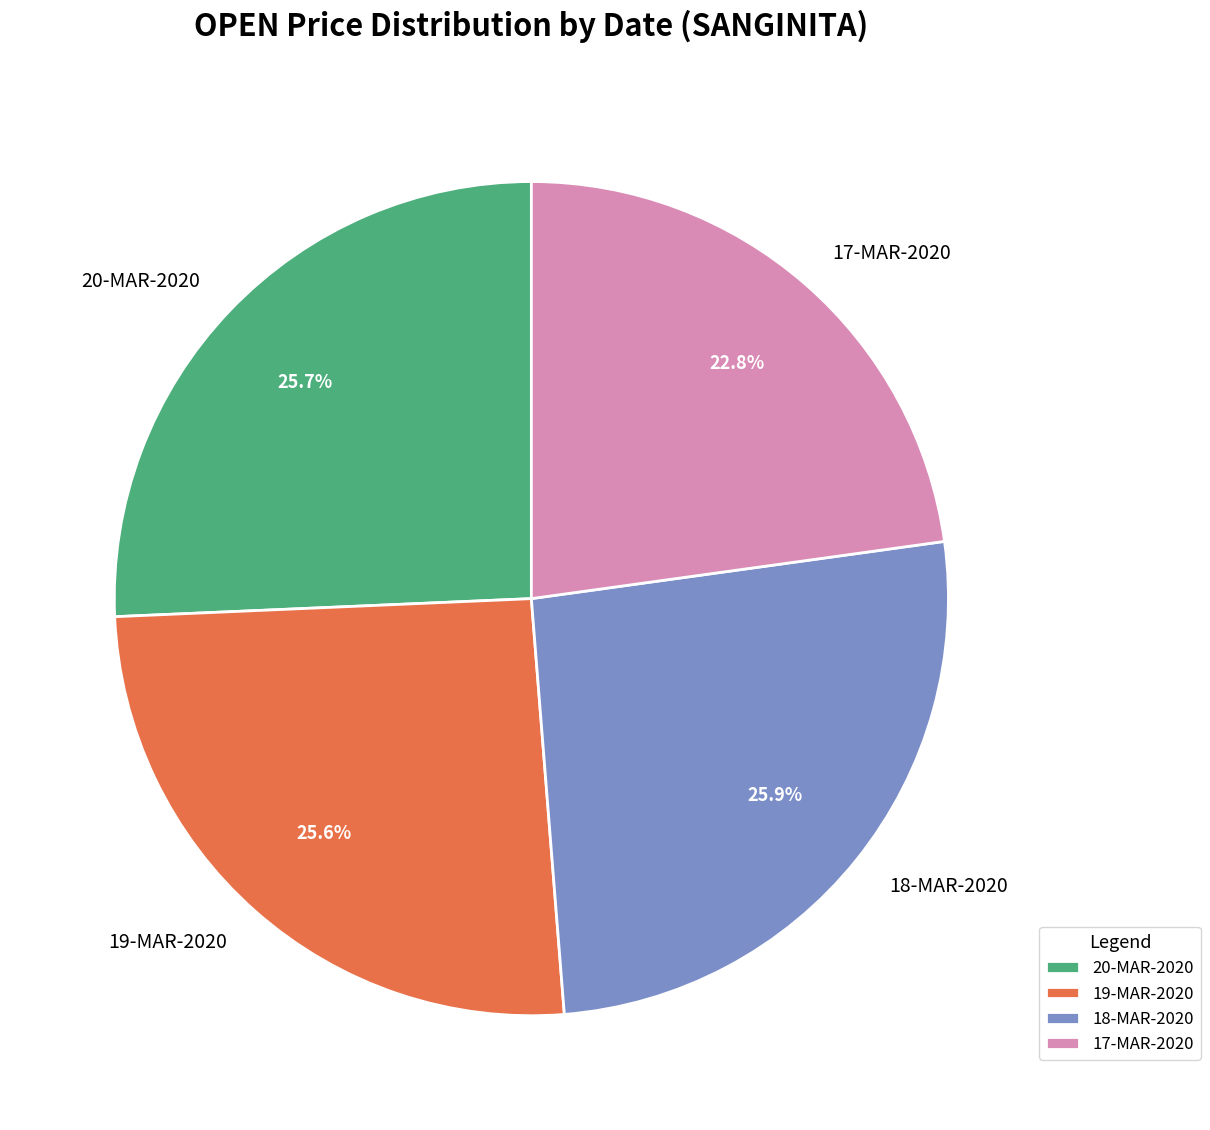

Does any single category account for the majority?

No